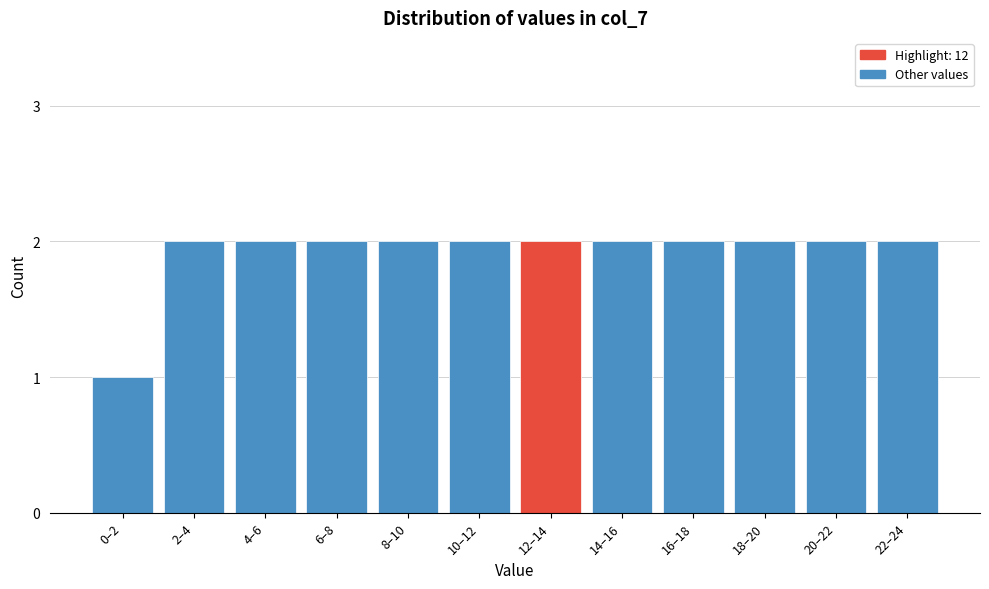

Reading left to right, transcribe all the data shown in this chart.

0–2=1	2–4=2	4–6=2	6–8=2	8–10=2	10–12=2	12–14=2	14–16=2	16–18=2	18–20=2	20–22=2	22–24=2